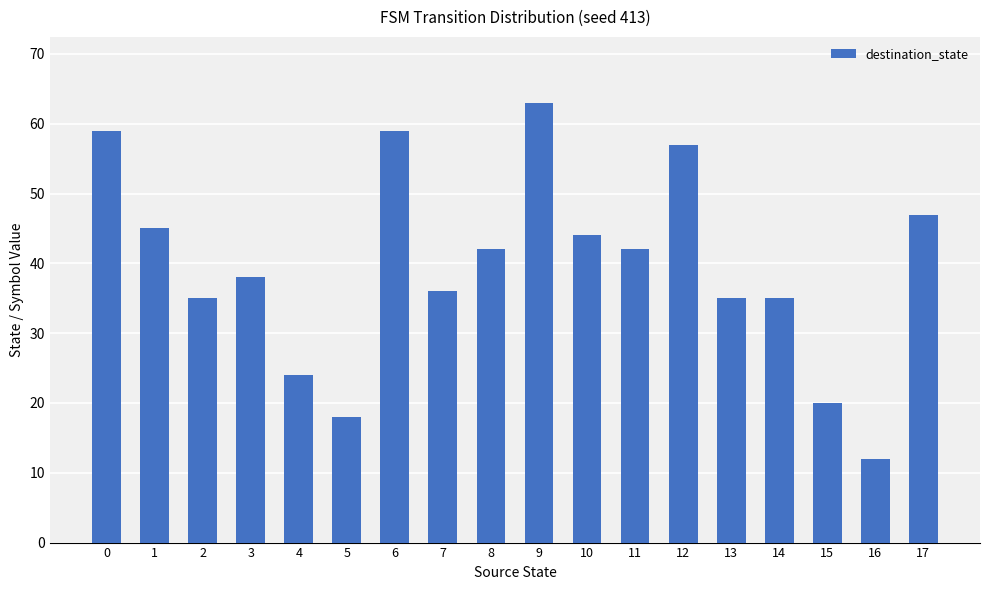

What is the maximum value shown in the chart?

63